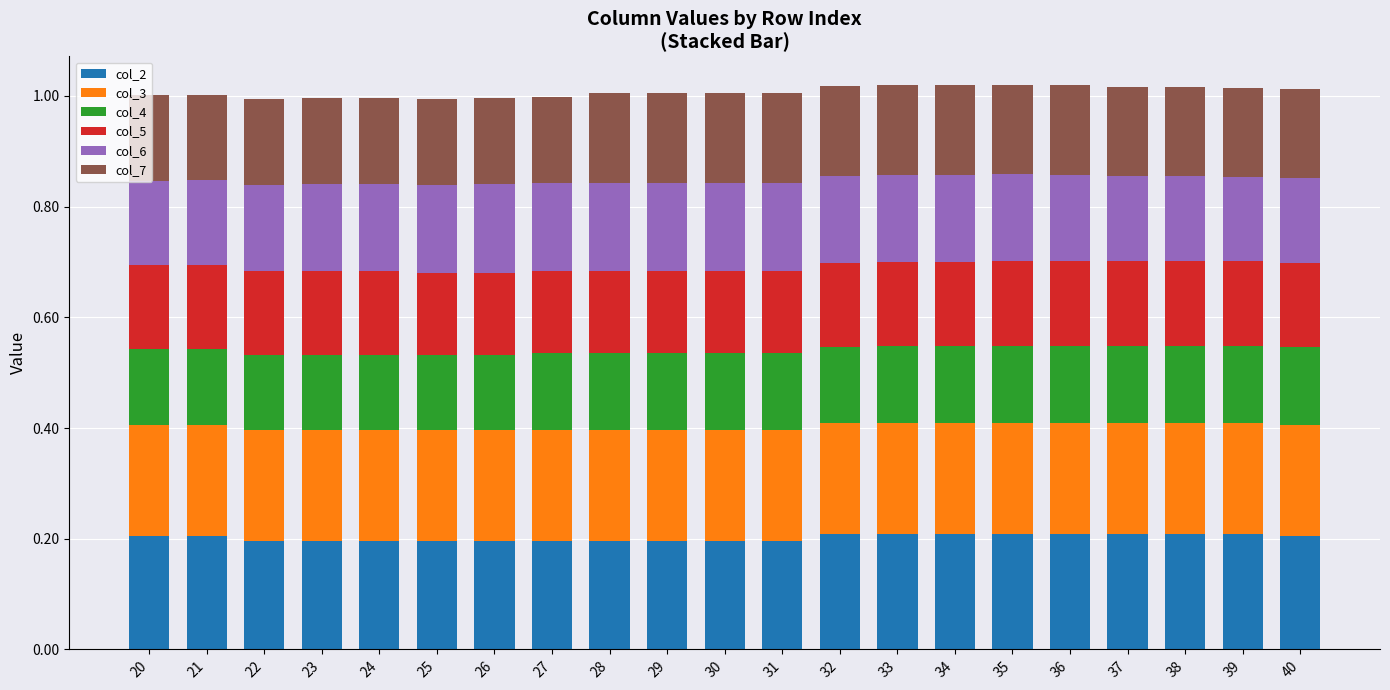

True or false: col_2 has a value of 0.3 at 27.

False